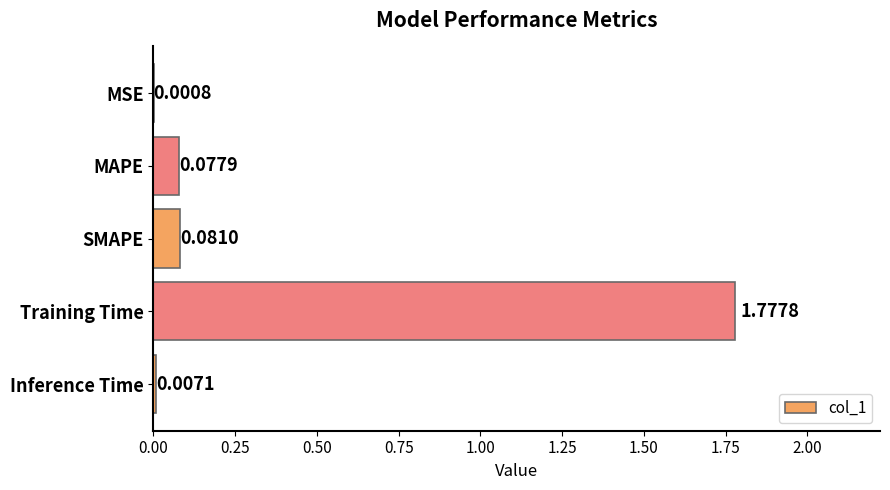

Where is the data nearest to the value 0?

MSE